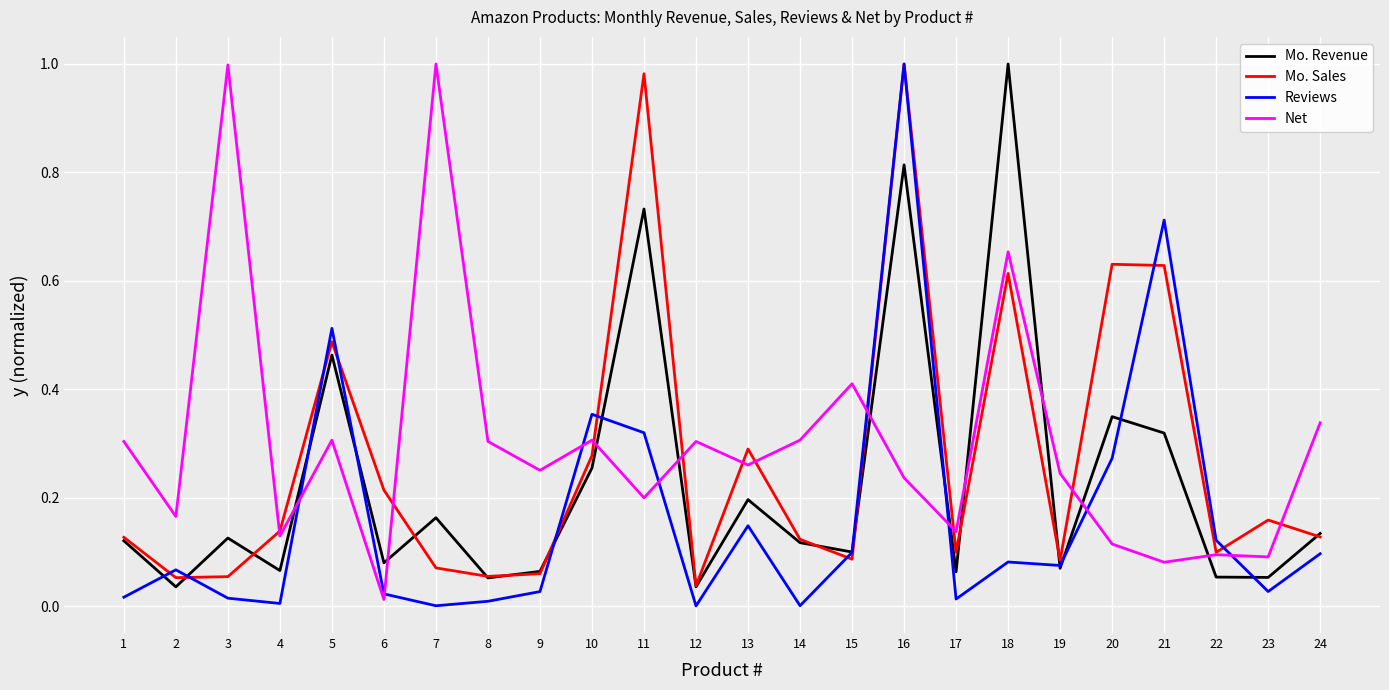

List the series in order of their overall mean, highest first.

Net, Mo. Sales, Mo. Revenue, Reviews